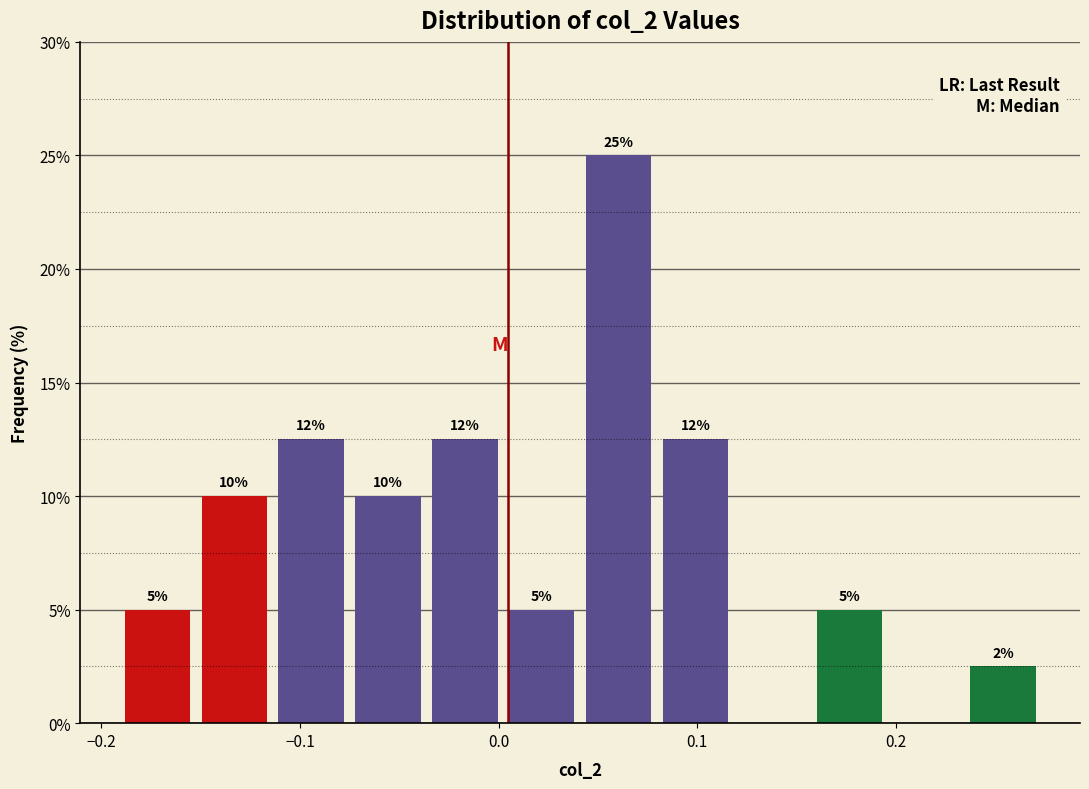

Read against the x-axis, roughly where is the centre of the tallest bar?

0.06